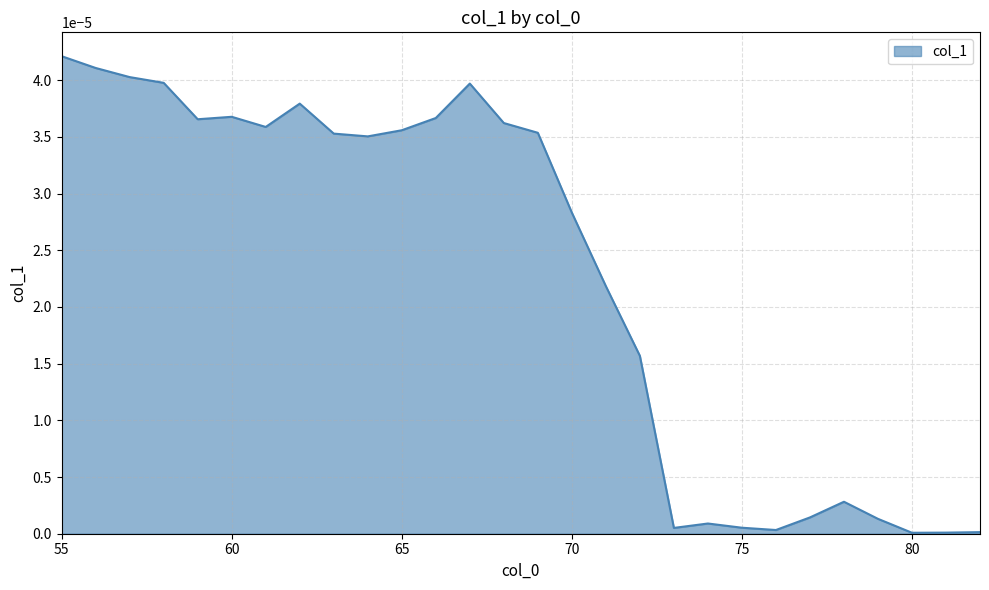

How many lines are shown in the chart?

1